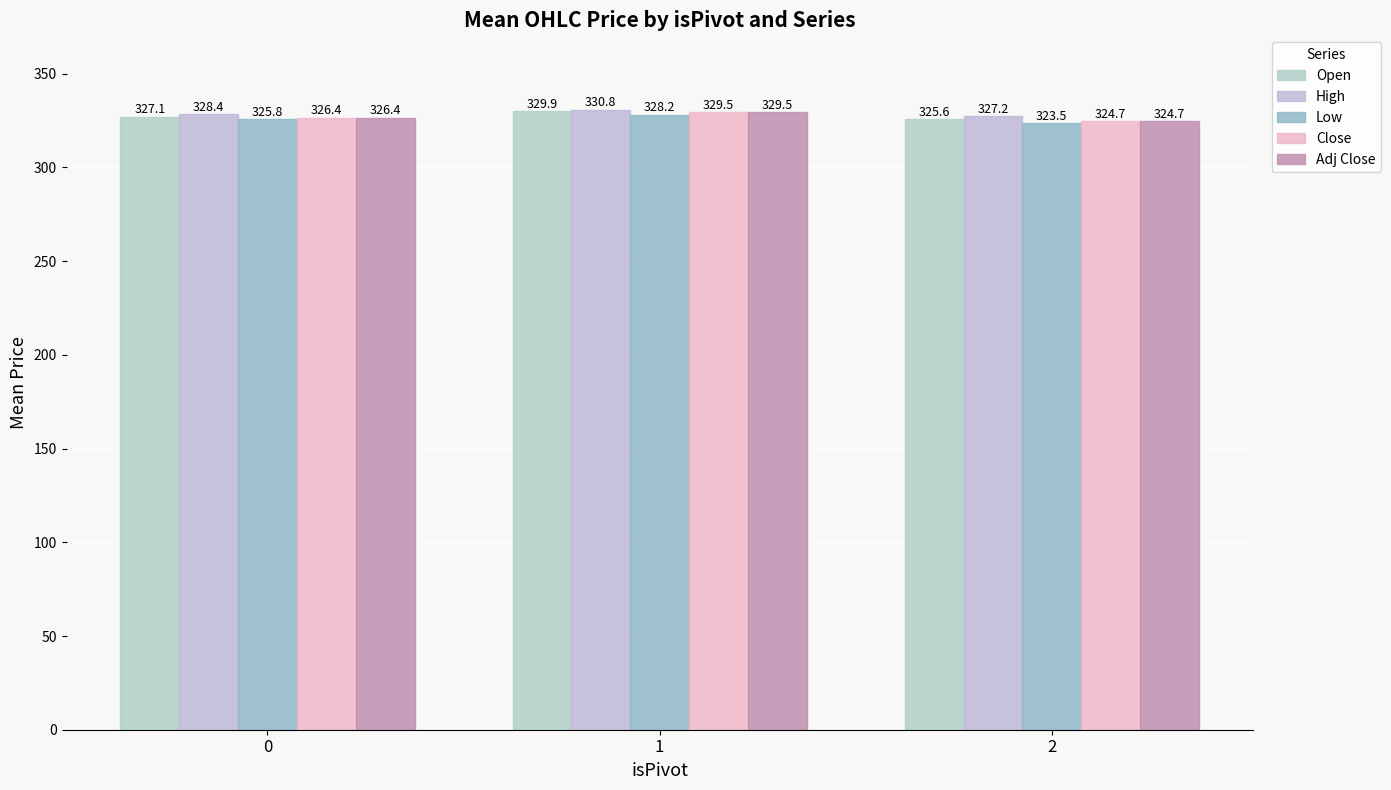

Which series has the largest total across all categories?

High